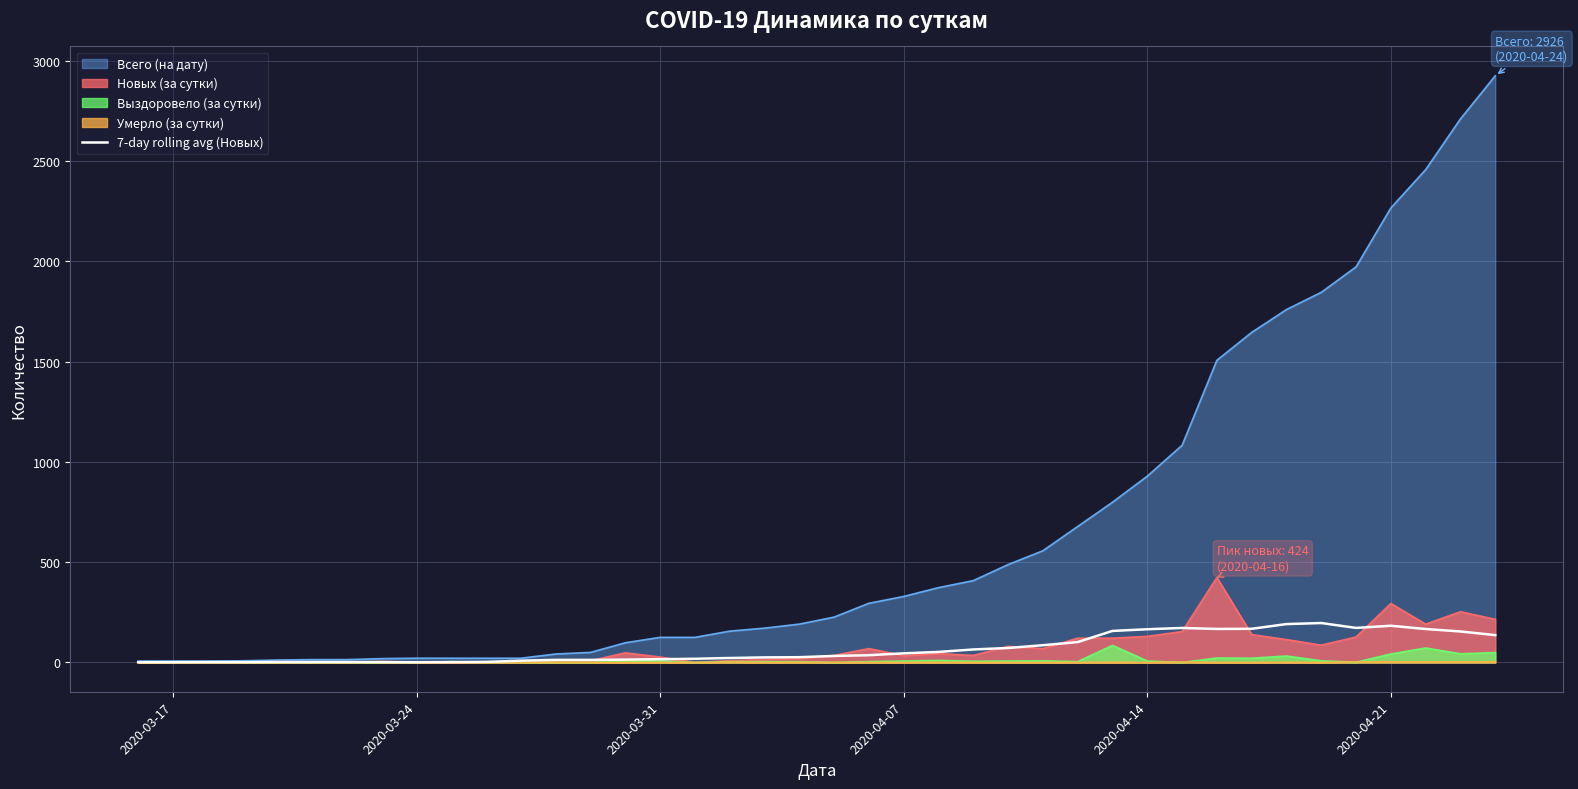

Which series has the largest range (max minus min)?

Всего (на дату)